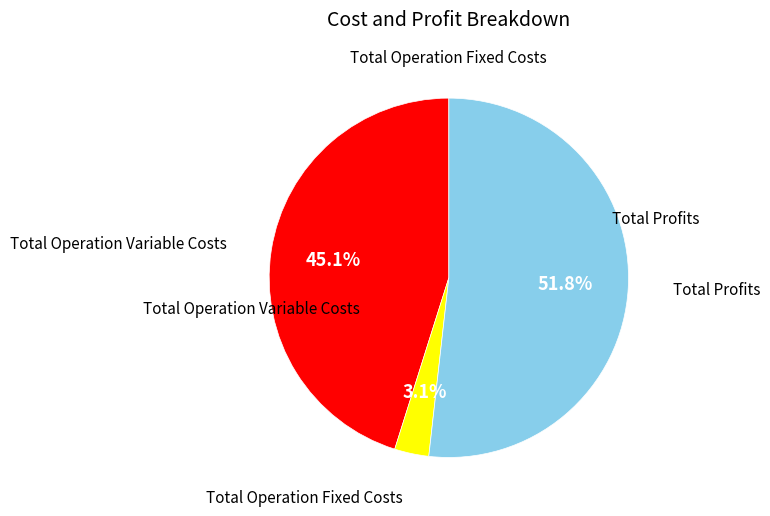

Does any single category account for the majority?

Yes